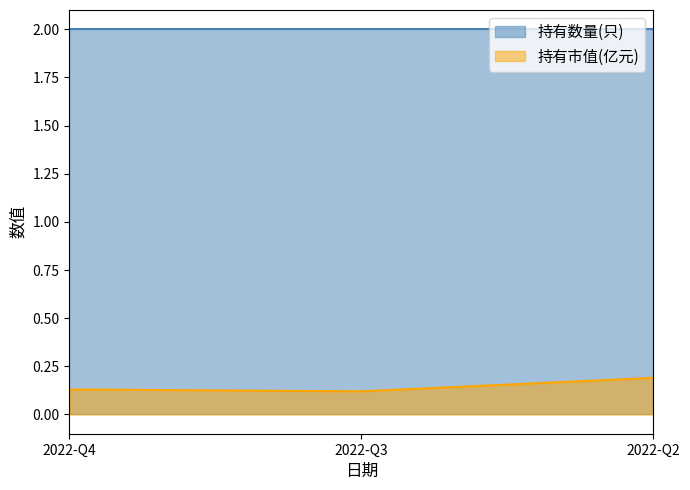

What is the average value of the 持有数量(只) series?

2.0